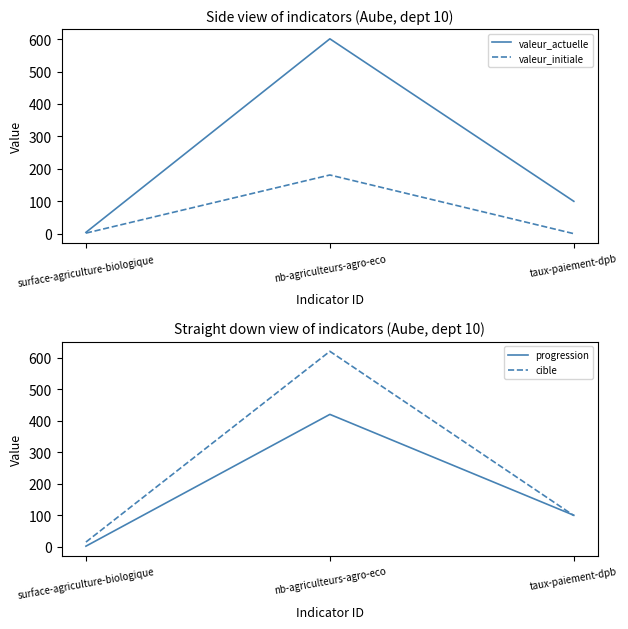

Is the value of cible at taux-paiement-dpb greater than the value of valeur_initiale at surface-agriculture-biologique?

Yes